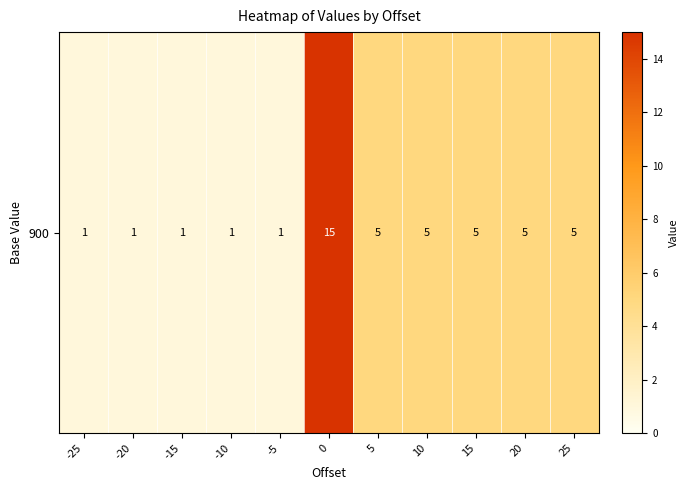

Reading left to right, list all the values displayed in this chart.

-25=1	-20=1	-15=1	-10=1	-5=1	0=15	5=5	10=5	15=5	20=5	25=5